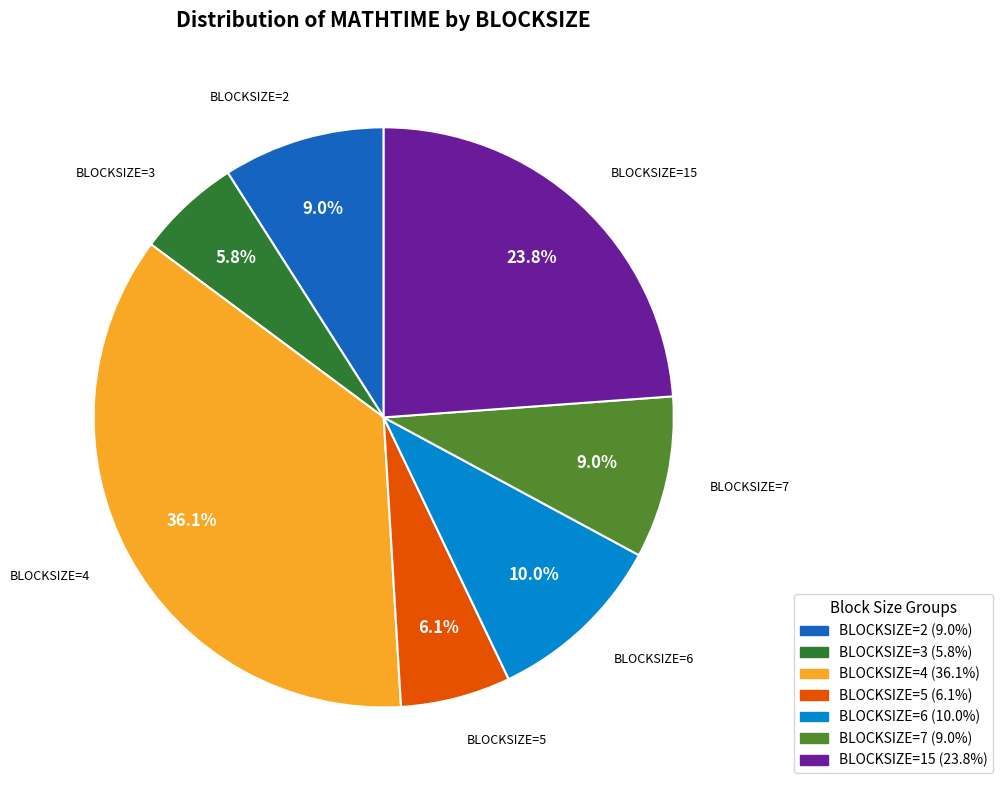

Is there a majority slice in this chart?

No